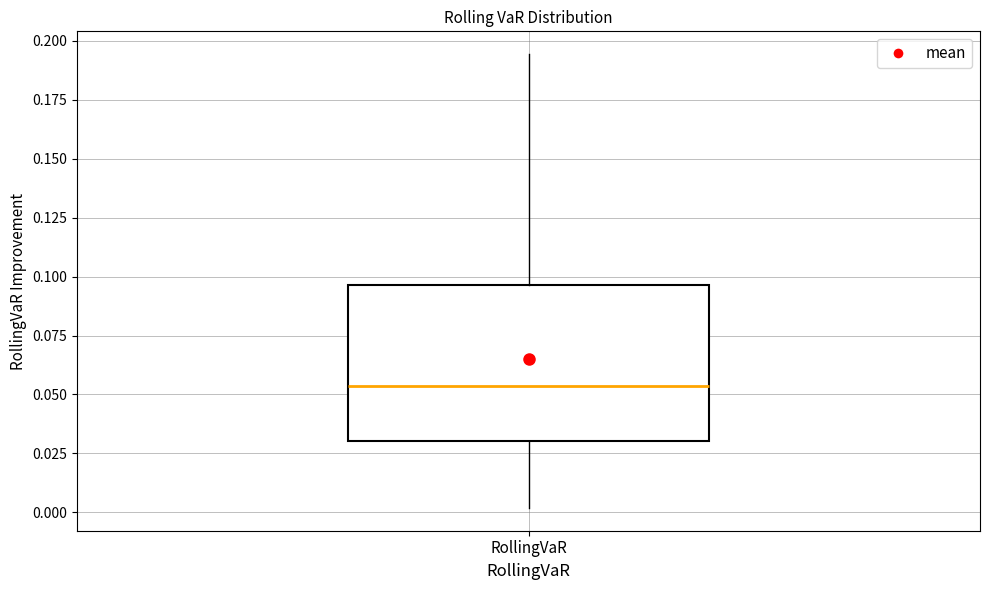

Transcribe this box plot: give where the median line is, the range the box spans, and where the two whiskers end, as read against the y-axis. The values are not printed on the chart, so give them approximately, as read against the axis.

median 0.055, box 0.030 to 0.095, whiskers 0.000 to 0.195